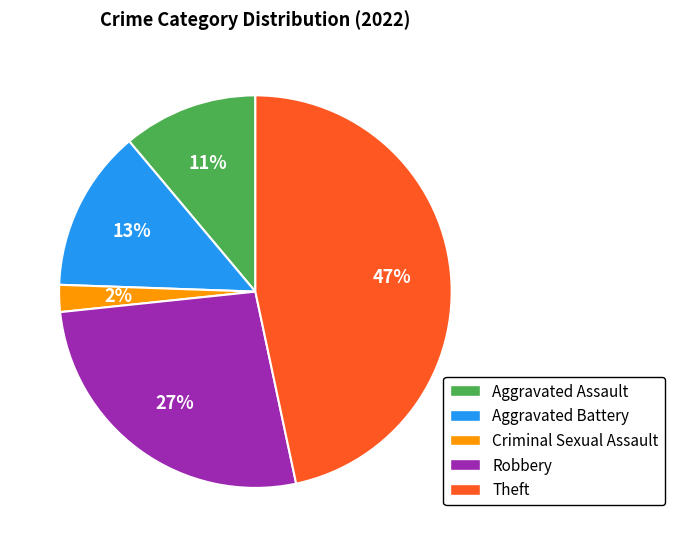

To the nearest percent, what is the average slice percentage?

20%